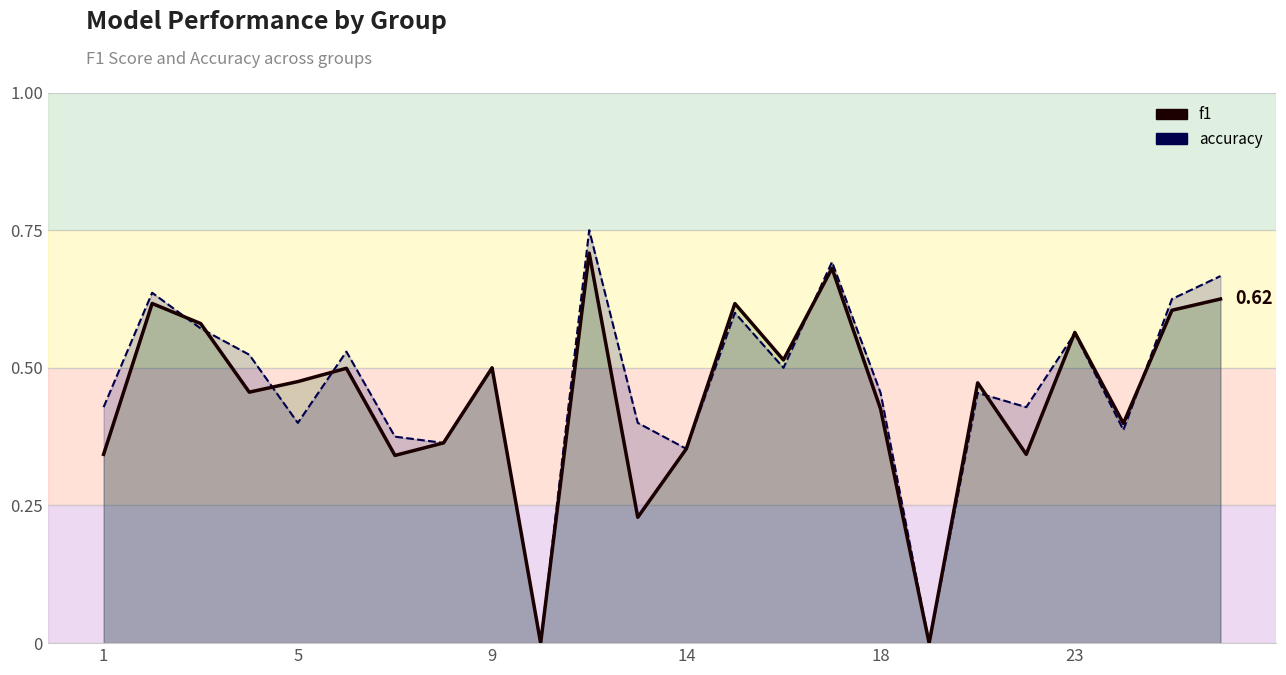

Reading left to right, what are all the values shown in this chart?

f1: 0.3	0.6	0.6	0.5	0.5	0.5	0.3	0.4	0.5	0.0	0.7	0.2	0.4	0.6	0.5	0.7	0.4	0.0	0.5	0.3	0.6	0.4	0.6	0.6
accuracy: 0.4	0.6	0.6	0.5	0.4	0.5	0.4	0.4	0.5	0.0	0.8	0.4	0.4	0.6	0.5	0.7	0.5	0.0	0.5	0.4	0.6	0.4	0.6	0.7